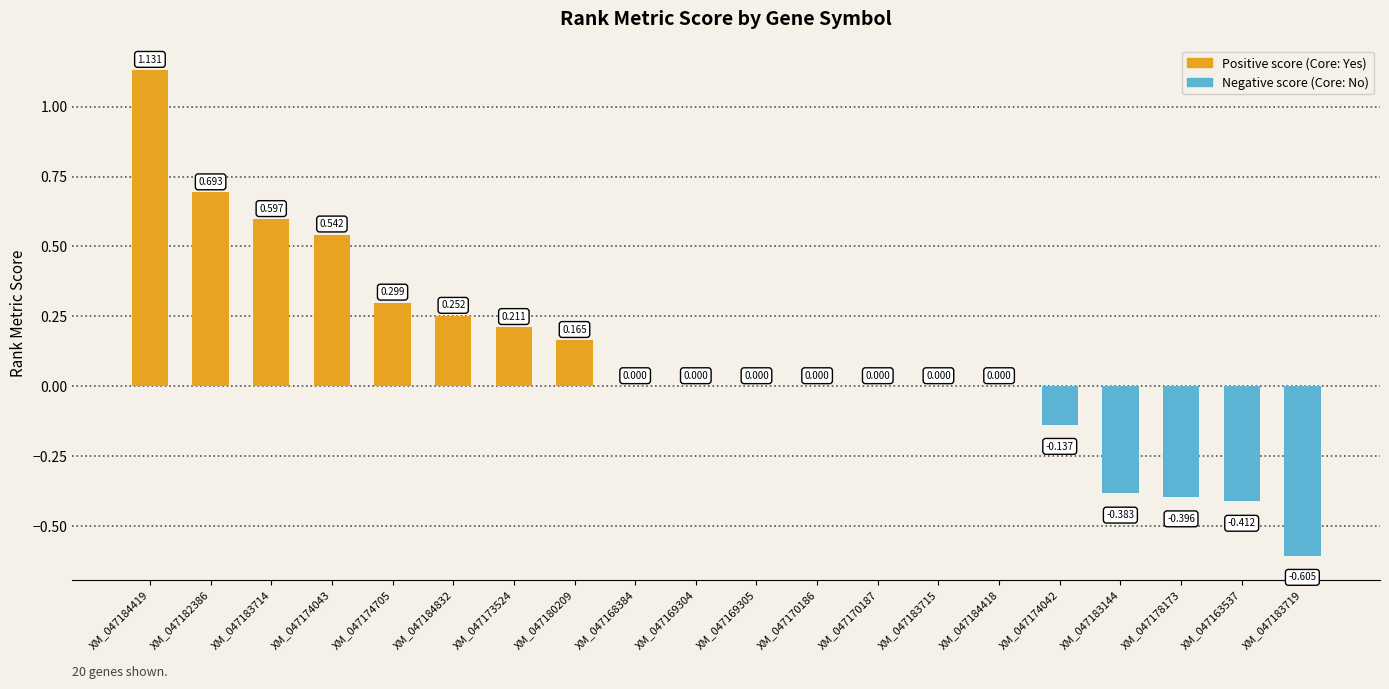

True or false: the data shows -0.7 at XM_047184418.

False